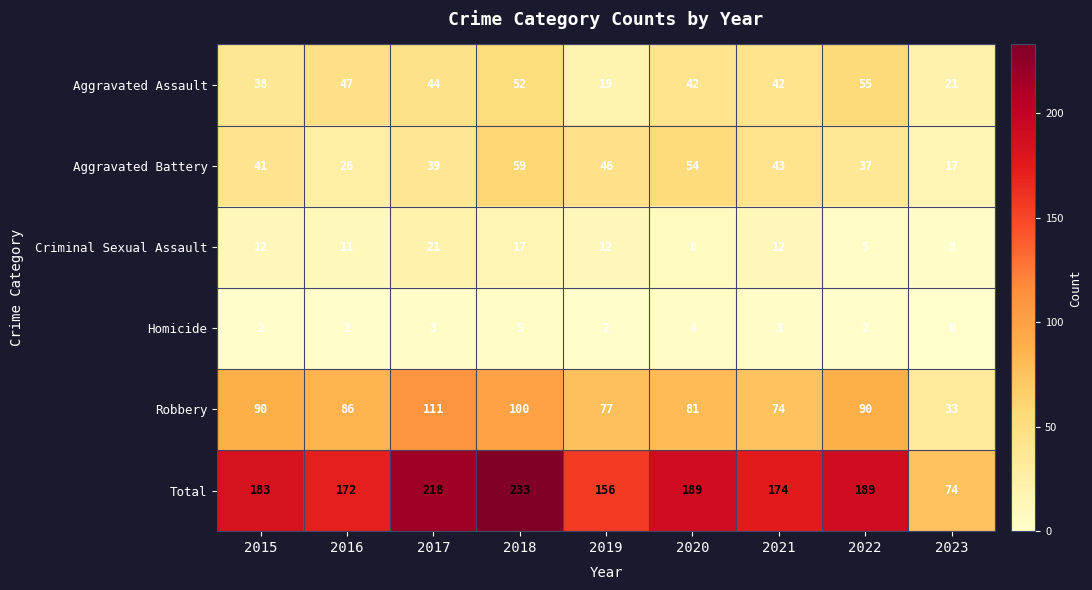

What is the average value of the Criminal Sexual Assault series?

11